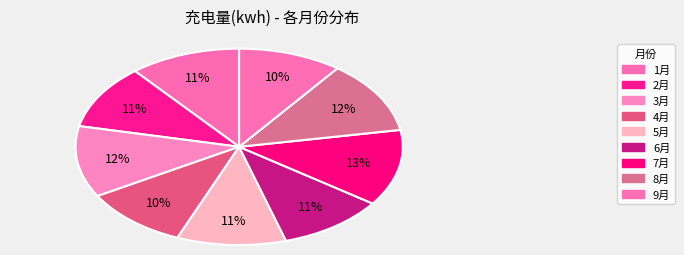

To the nearest percent, what percentage of the pie is 8月?

12%